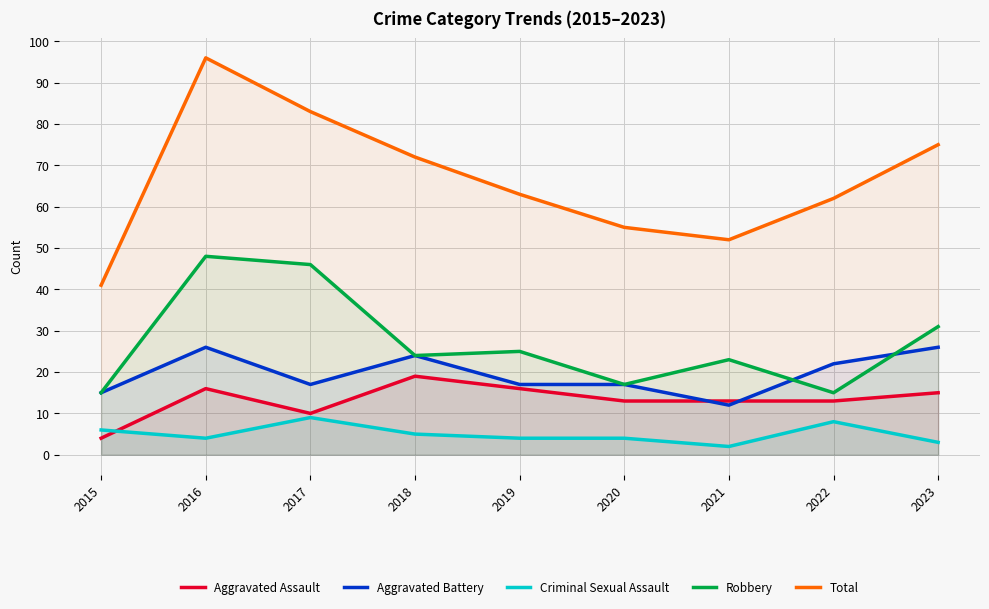

Which series ends up on top after the final intersection of Aggravated Assault and Aggravated Battery?

Aggravated Battery